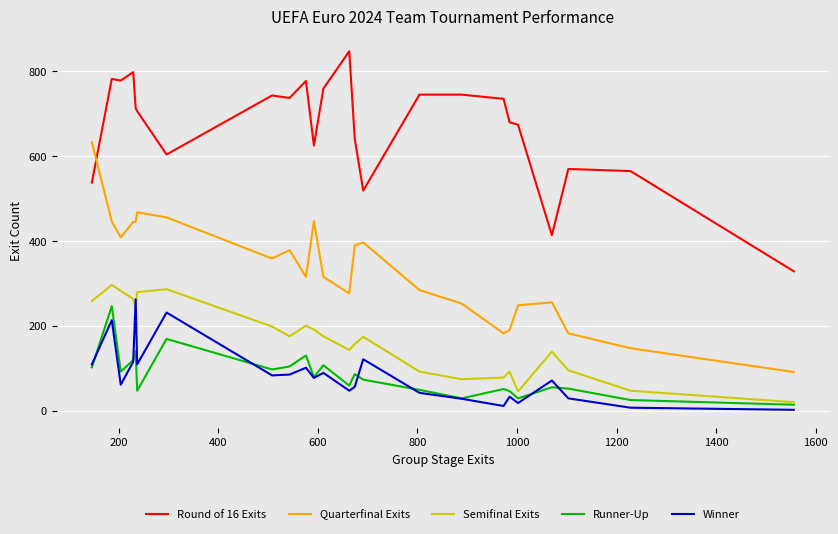

True or false: Round of 16 Exits and Runner-Up intersect in this chart.

False